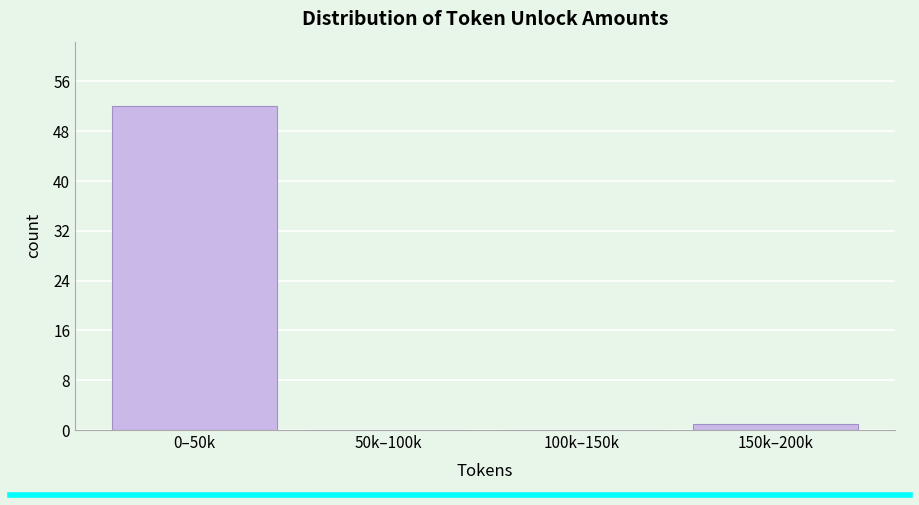

Reading left to right, extract all data points from this chart.

0–50k=52	50k–100k=0	100k–150k=0	150k–200k=1